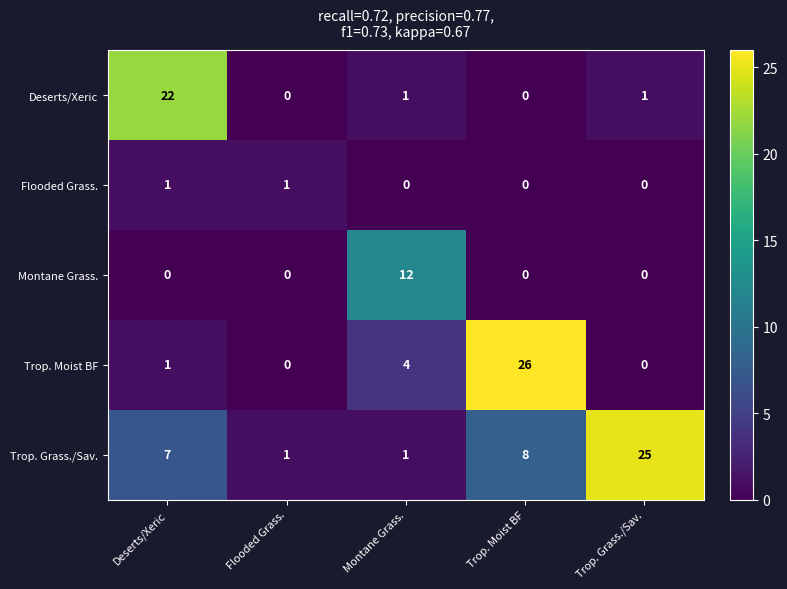

Reading left to right, transcribe all the data shown in this chart.

Deserts/Xeric: 22	0	1	0	1
Flooded Grass.: 1	1	0	0	0
Montane Grass.: 0	0	12	0	0
Trop. Moist BF: 1	0	4	26	0
Trop. Grass./Sav.: 7	1	1	8	25